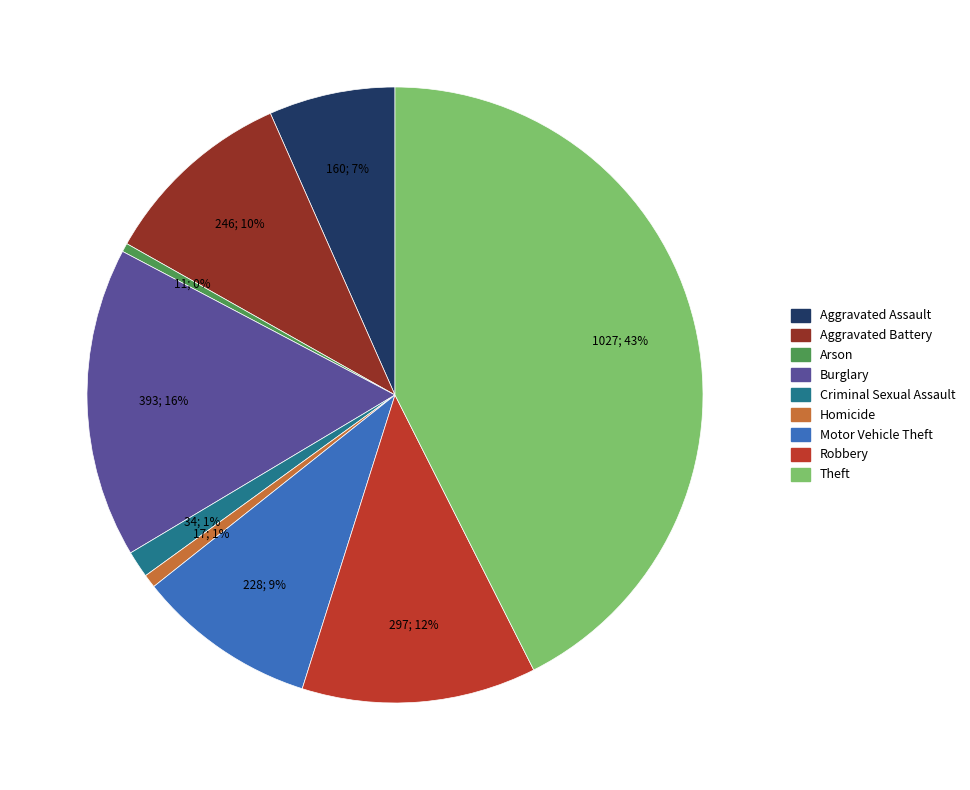

To the nearest percent, what portion does Aggravated Battery represent?

10%